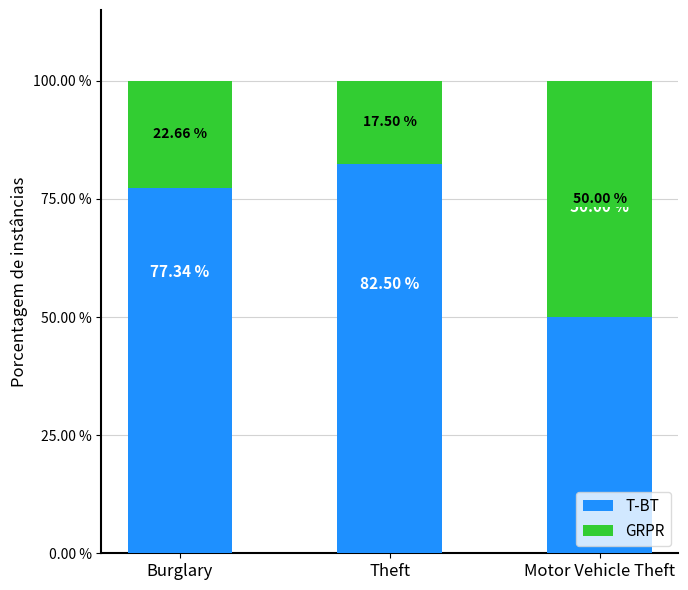

Where does the T-BT series first go above 77?

Burglary